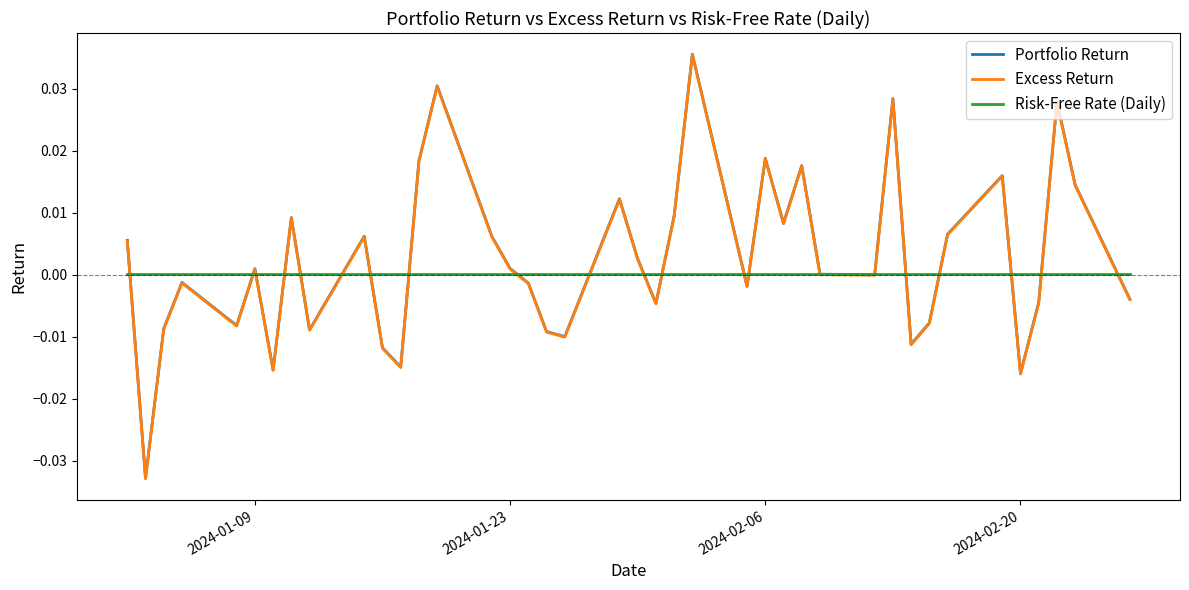

At which label does Risk-Free Rate (Daily) reach its minimum?

2024-01-09